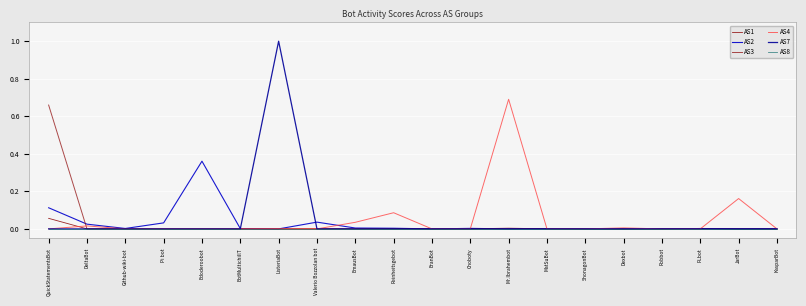

How many lines are shown in the chart?

6